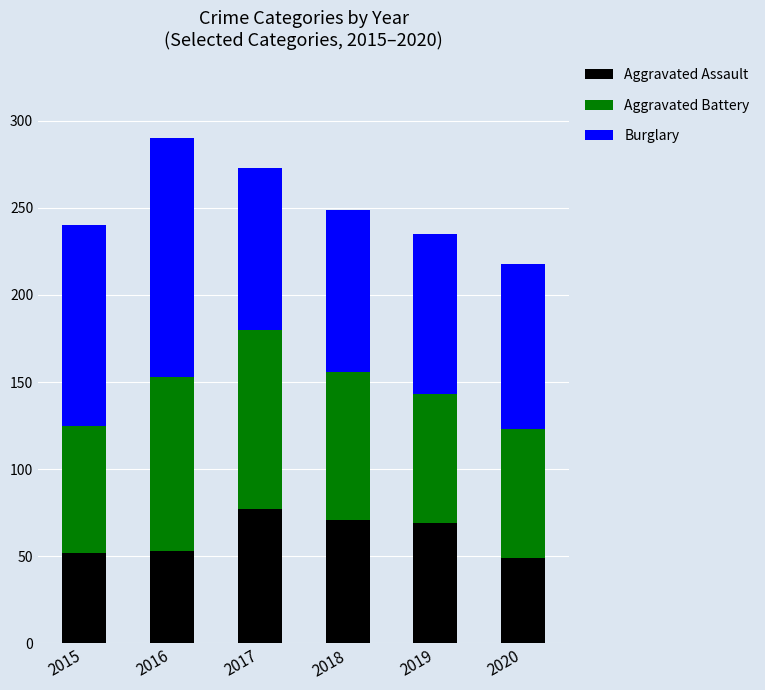

Is it true that Aggravated Assault equals 33 at 2016?

False